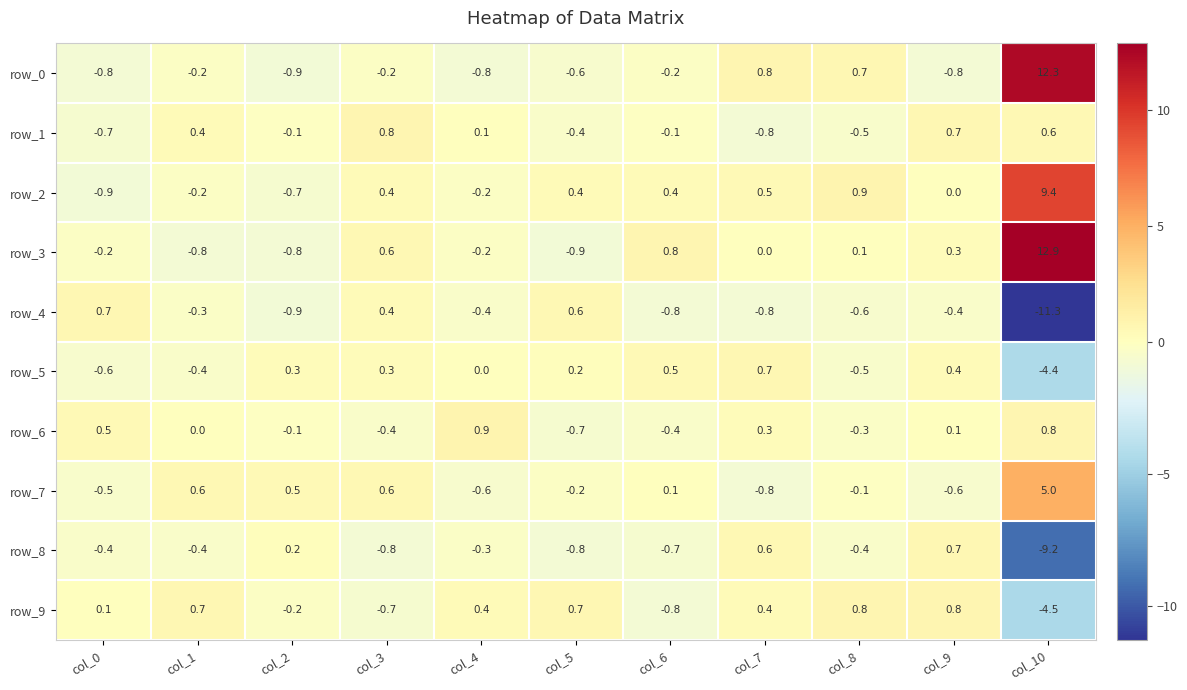

Reading left to right, extract all data points from this chart.

row_0: -0.8	-0.2	-0.9	-0.2	-0.8	-0.6	-0.2	0.8	0.7	-0.8	12.3
row_1: -0.7	0.4	-0.1	0.8	0.1	-0.4	-0.1	-0.8	-0.5	0.7	0.6
row_2: -0.9	-0.2	-0.7	0.4	-0.2	0.4	0.4	0.5	0.9	0.0	9.4
row_3: -0.2	-0.8	-0.8	0.6	-0.2	-0.9	0.8	0.0	0.1	0.3	12.9
row_4: 0.7	-0.3	-0.9	0.4	-0.4	0.6	-0.8	-0.8	-0.6	-0.4	-11.3
row_5: -0.6	-0.4	0.3	0.3	0.0	0.2	0.5	0.7	-0.5	0.4	-4.4
row_6: 0.5	0.0	-0.1	-0.4	0.9	-0.7	-0.4	0.3	-0.3	0.1	0.8
row_7: -0.5	0.6	0.5	0.6	-0.6	-0.2	0.1	-0.8	-0.1	-0.6	5.0
row_8: -0.4	-0.4	0.2	-0.8	-0.3	-0.8	-0.7	0.6	-0.4	0.7	-9.2
row_9: 0.1	0.7	-0.2	-0.7	0.4	0.7	-0.8	0.4	0.8	0.8	-4.5